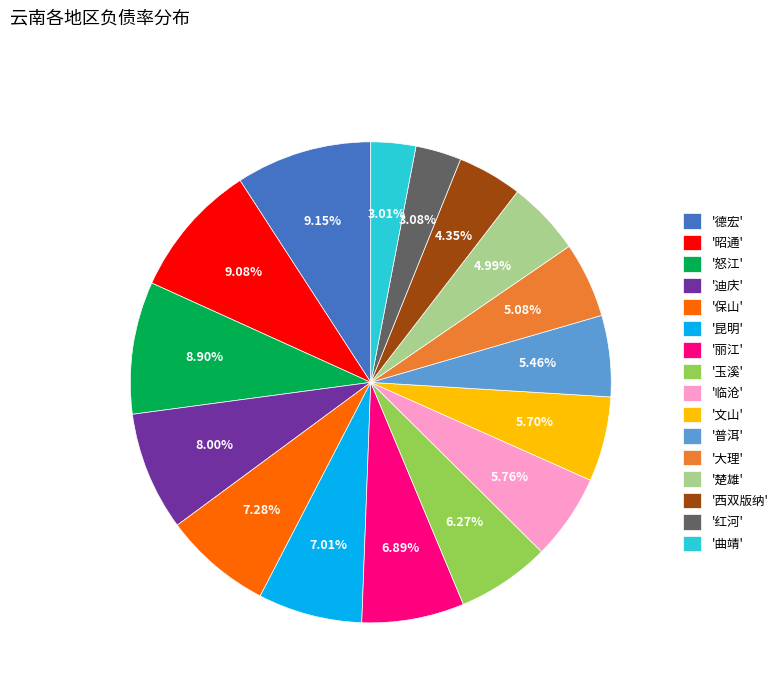

Is there any slice that represents more than half of the pie?

No